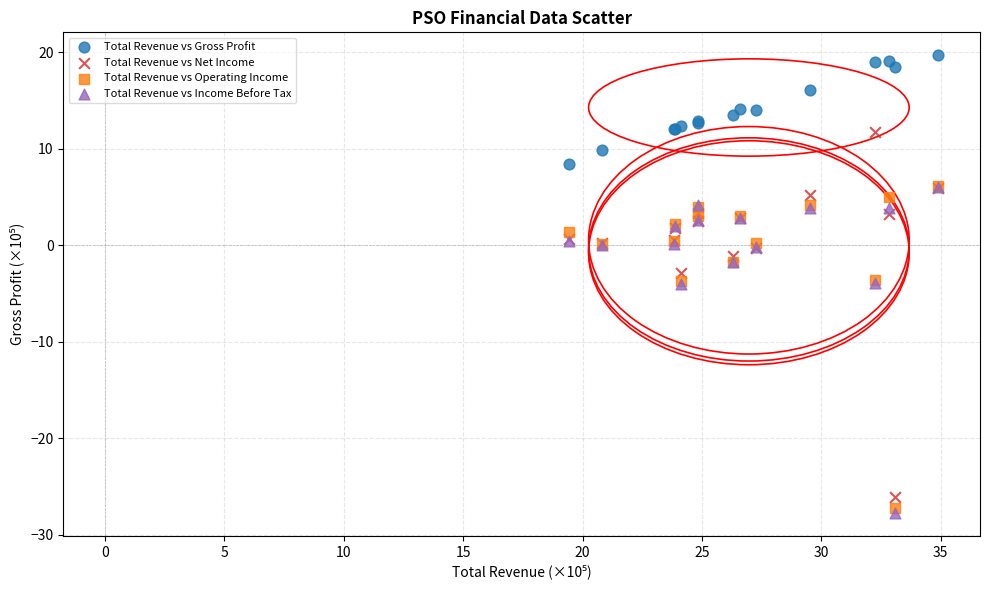

Which series has the largest Y range (max minus min)?

Total Revenue vs Net Income